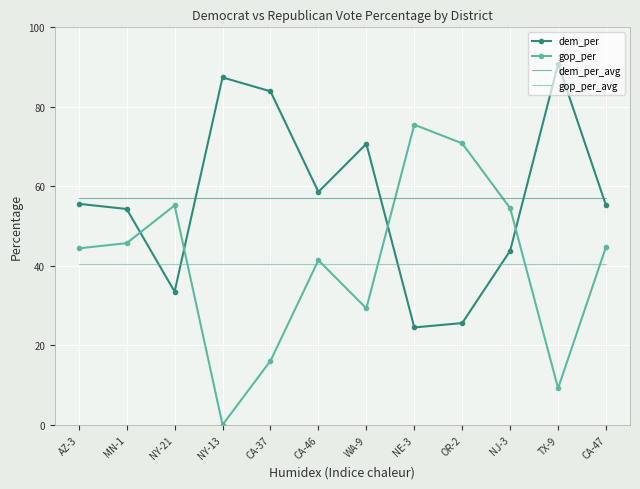

Reading right to left, what are all the values shown in this chart?

dem_per: 55.2	90.8	43.8	25.6	24.5	70.7	58.6	83.9	87.4	33.5	54.3	55.6
gop_per: 44.8	9.2	54.5	70.8	75.5	29.3	41.4	16.1	0.0	55.2	45.7	44.4